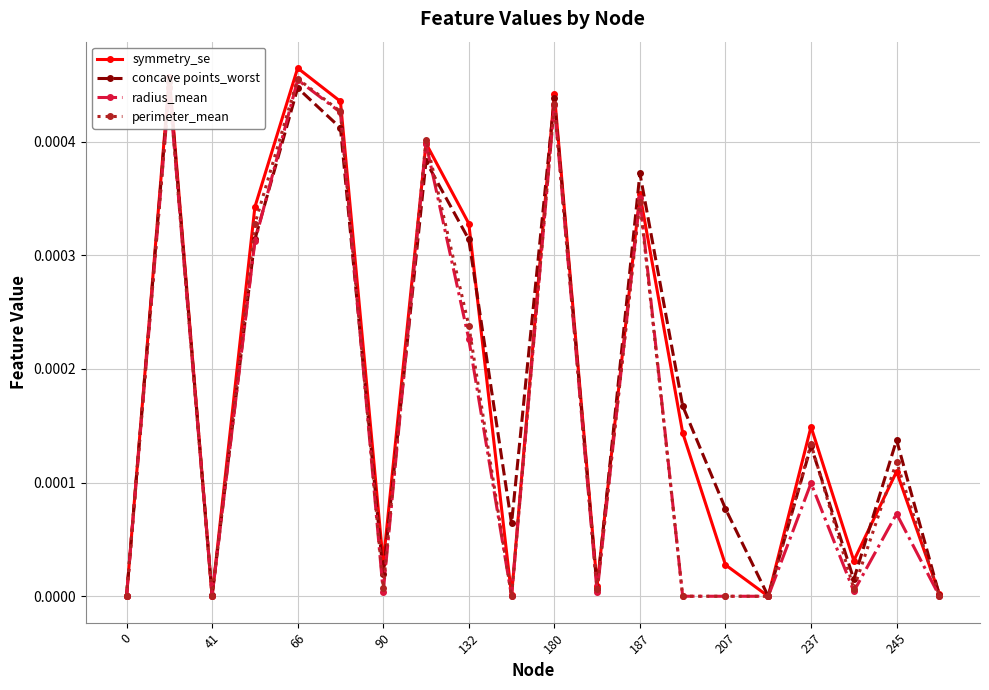

True or false: symmetry_se has a value of 0.0 at 13.

False